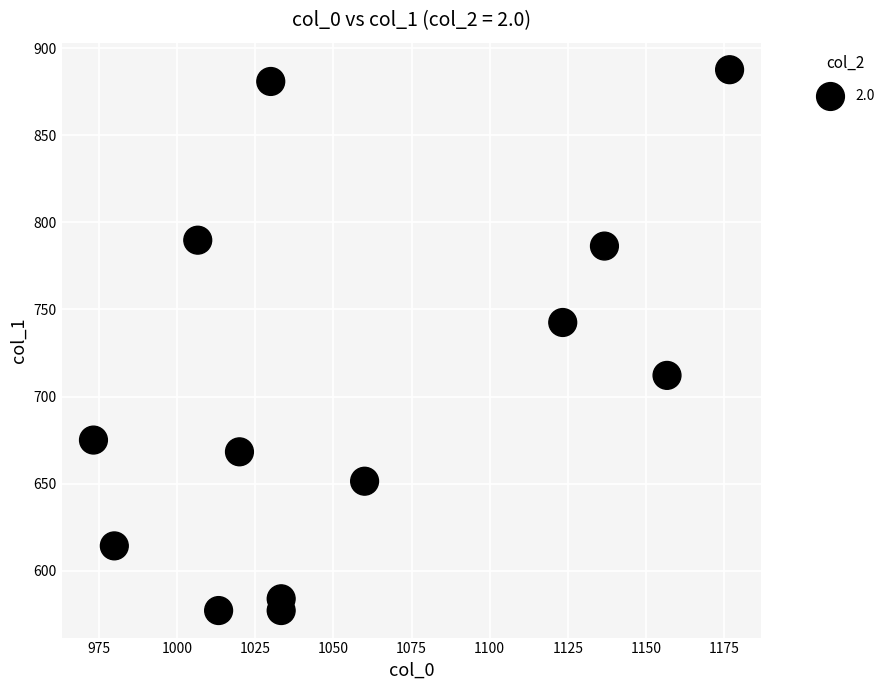

What Y value in the scatter plot is closest to 732?

742.5